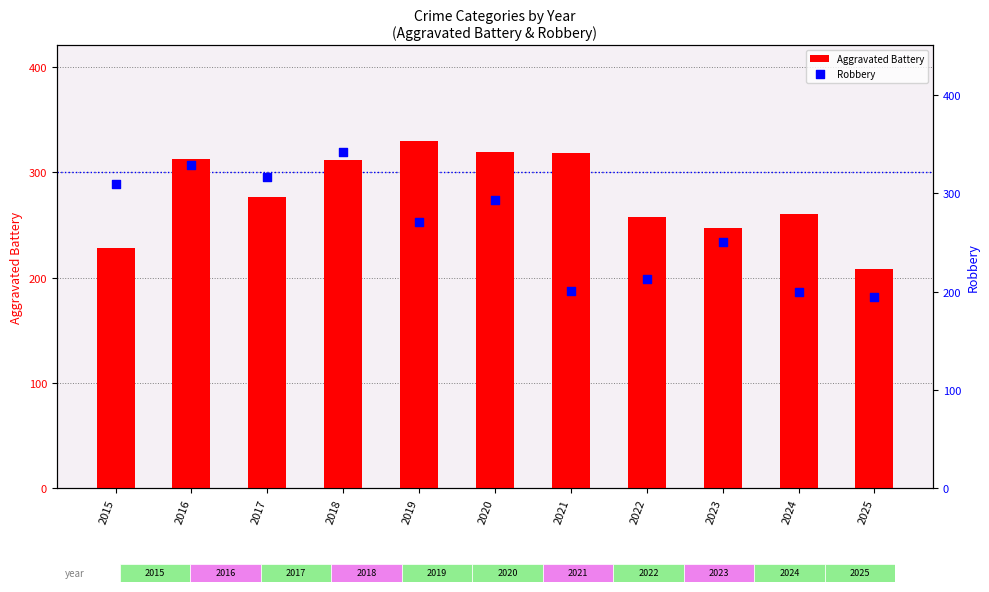

At which category is the sum across all series the highest?

2018